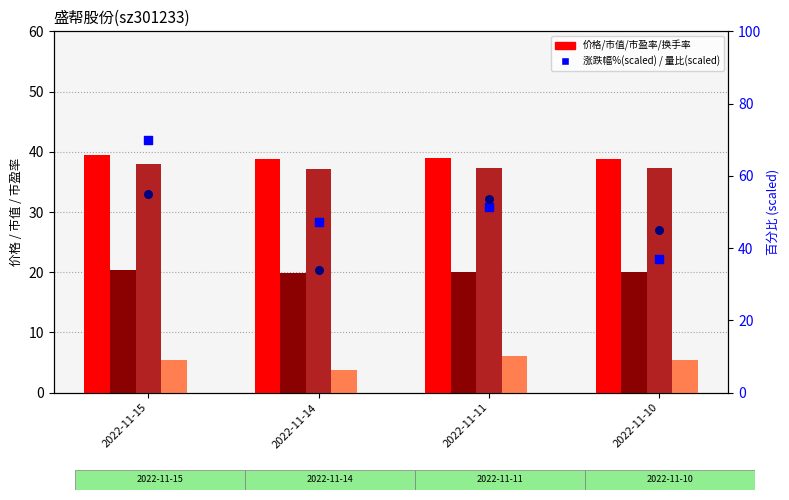

At which category is the sum across all series the highest?

2022-11-15